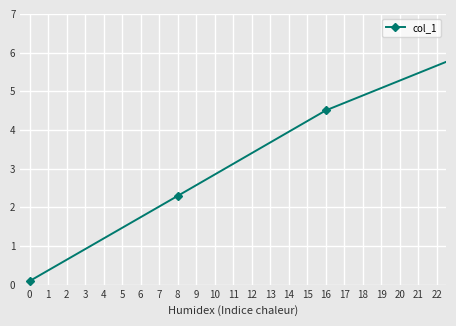

What is the greatest value displayed?

6.1